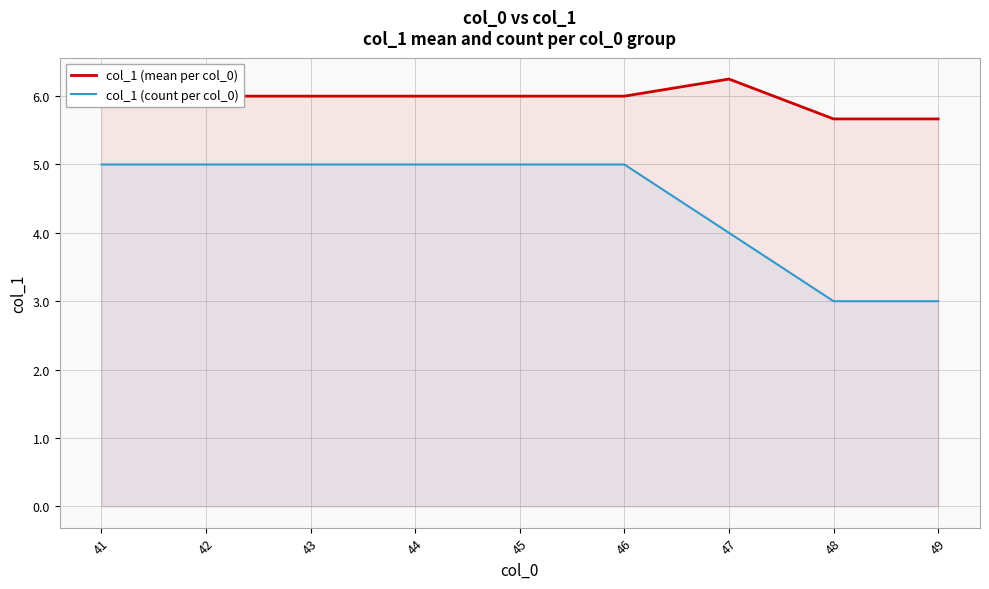

What is the greatest value displayed?

6.2